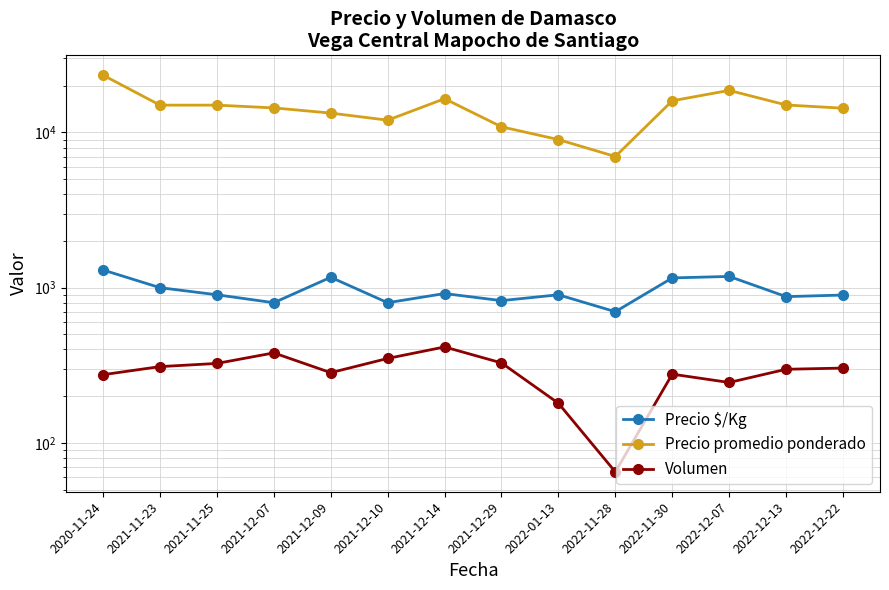

How many interior local peaks does the Precio $/Kg series have?

4